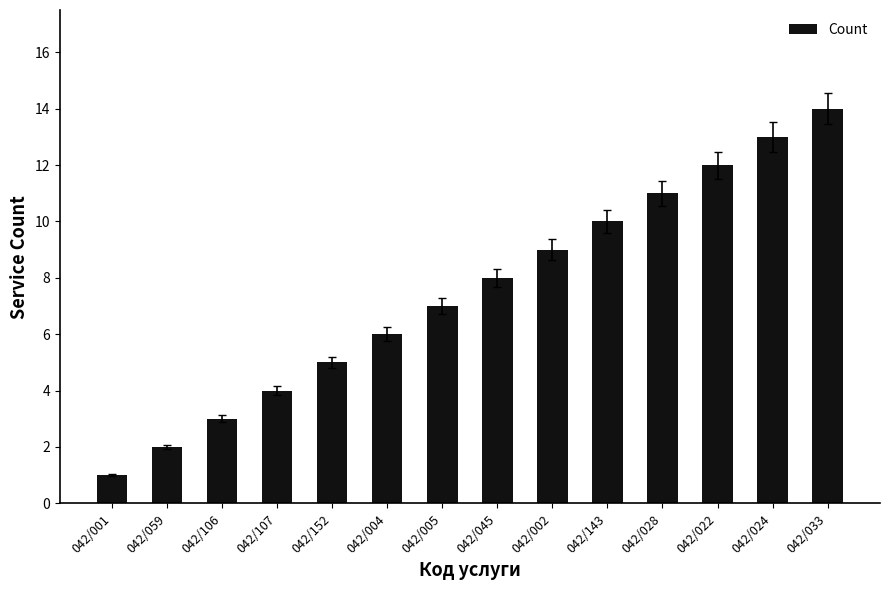

What is the average value?

8